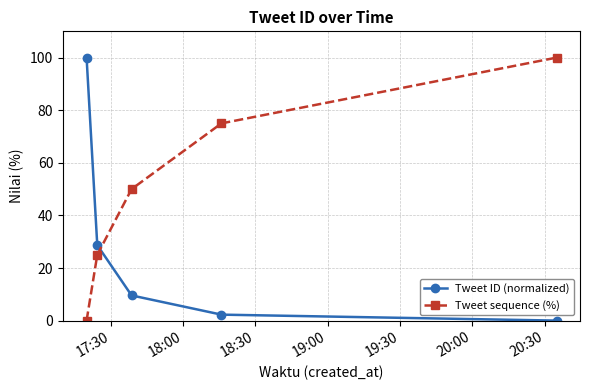

True or false: Tweet sequence (%) has more than 1 interior local peaks.

False